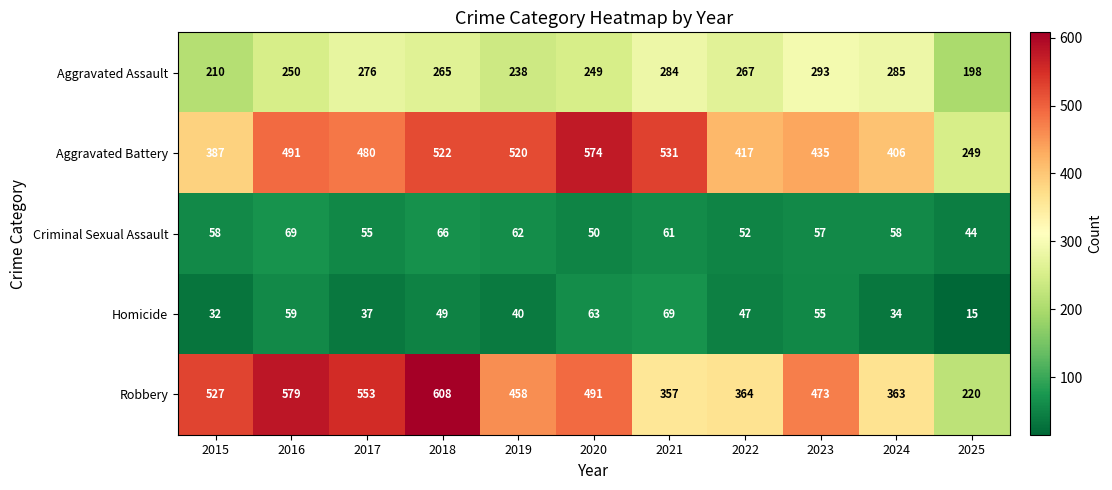

Where is Aggravated Assault nearest to the value 245?

2020